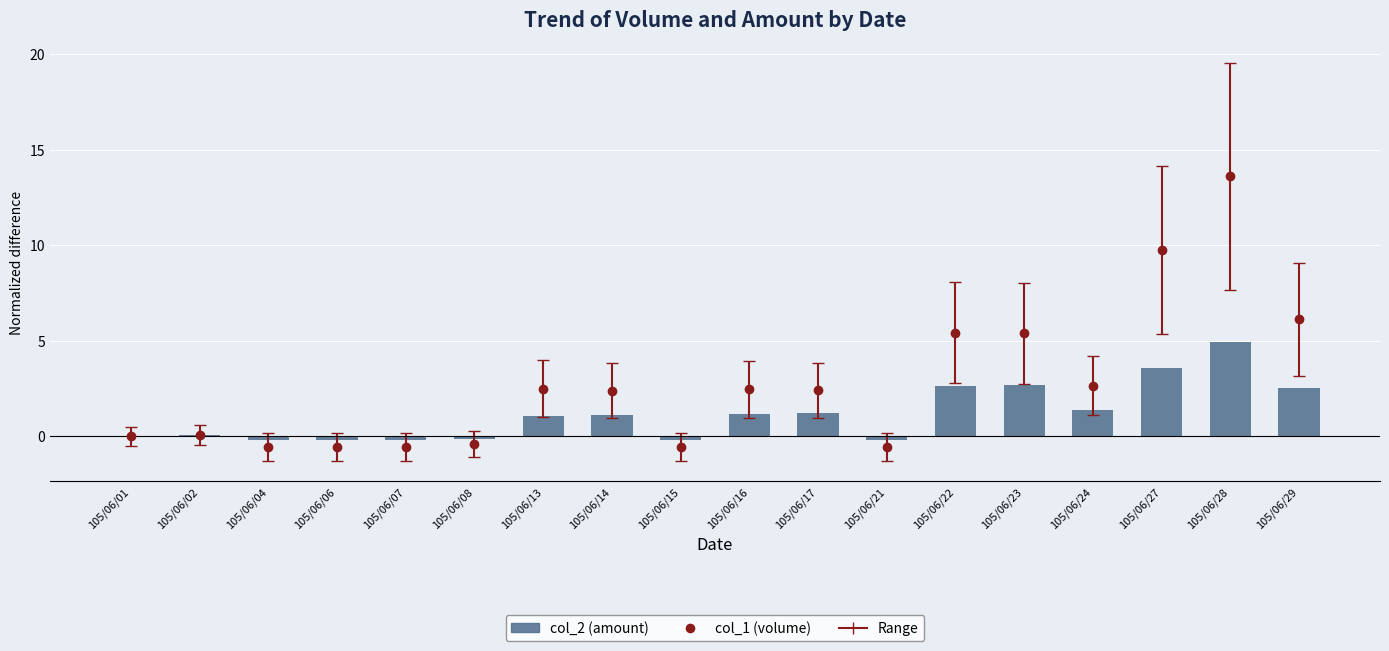

What is the maximum value shown in the chart?

4.9